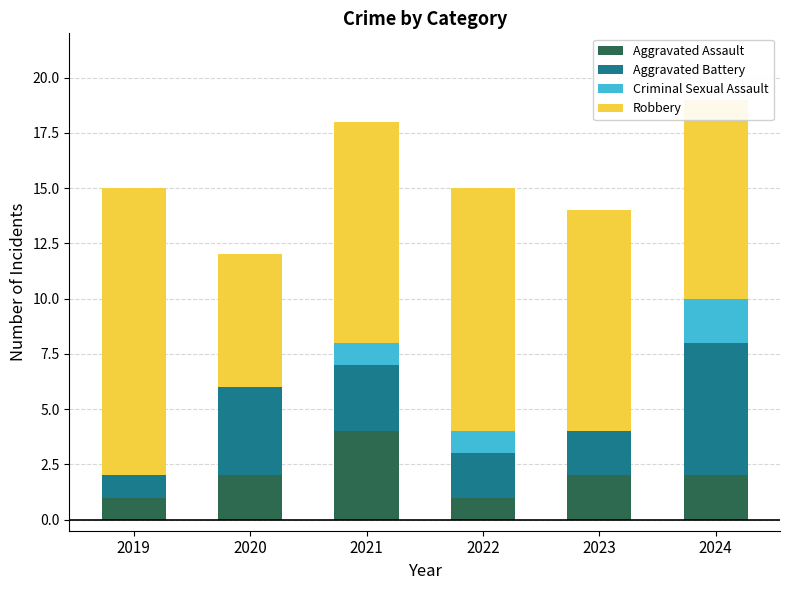

At which label does Aggravated Assault reach its peak?

2021